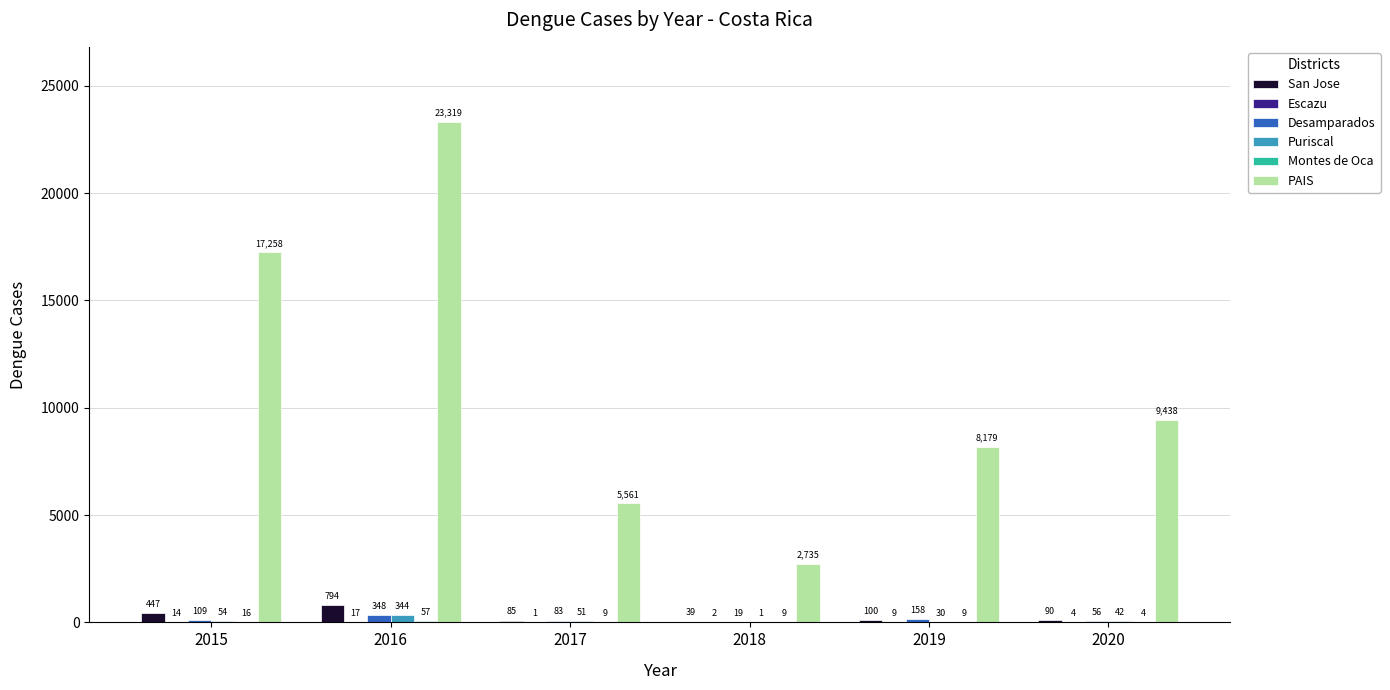

How many categories are shown in the chart?

6